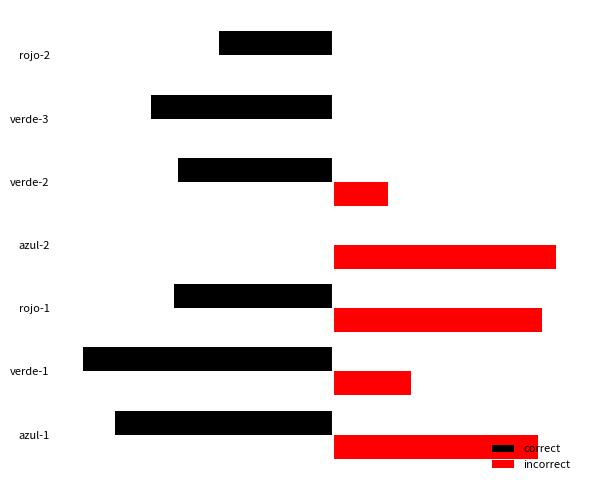

What is the value of the incorrect bar at the 2nd from the left?

0.3